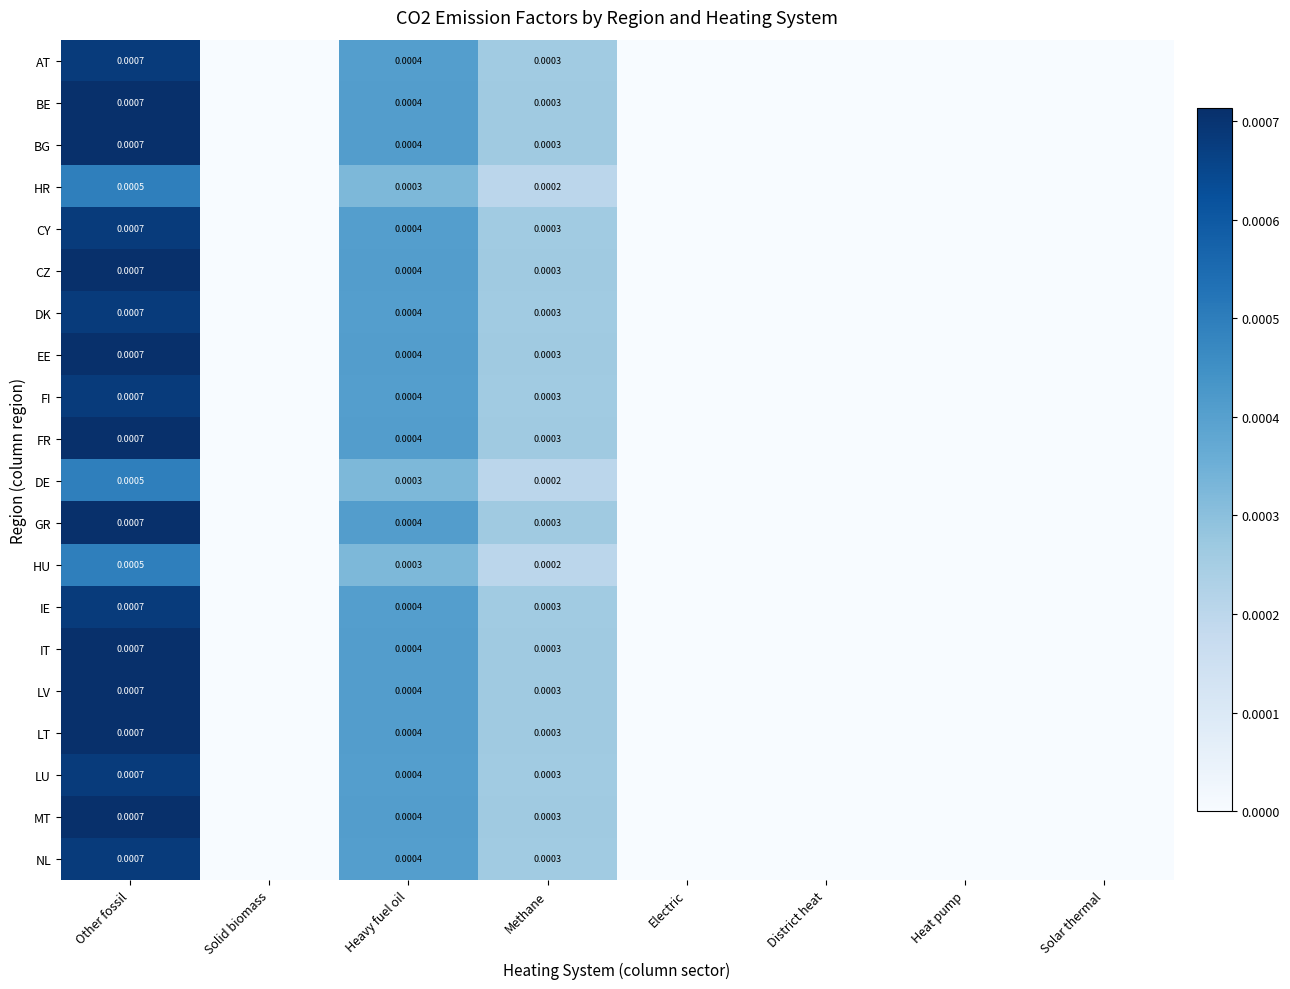

The HR series shows 0.0 at Heat pump. True or false?

True